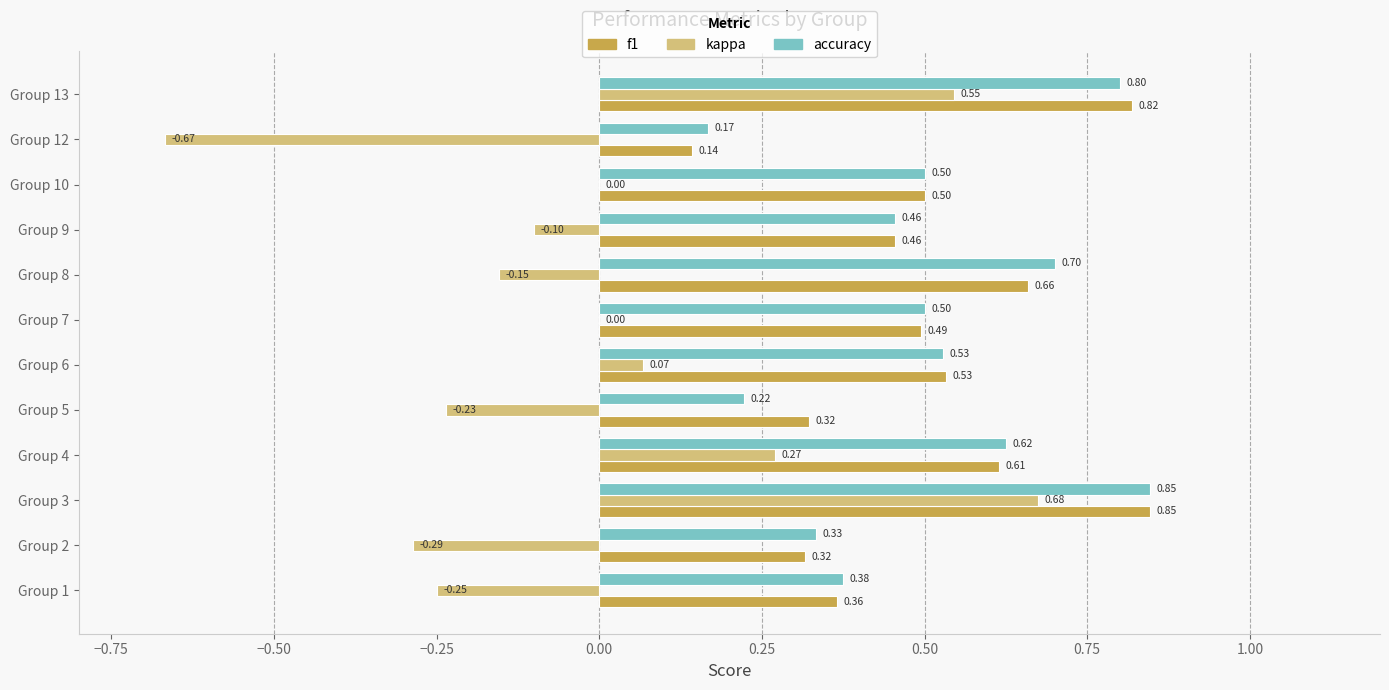

Which series changed the most between Group 1 and Group 9?

kappa